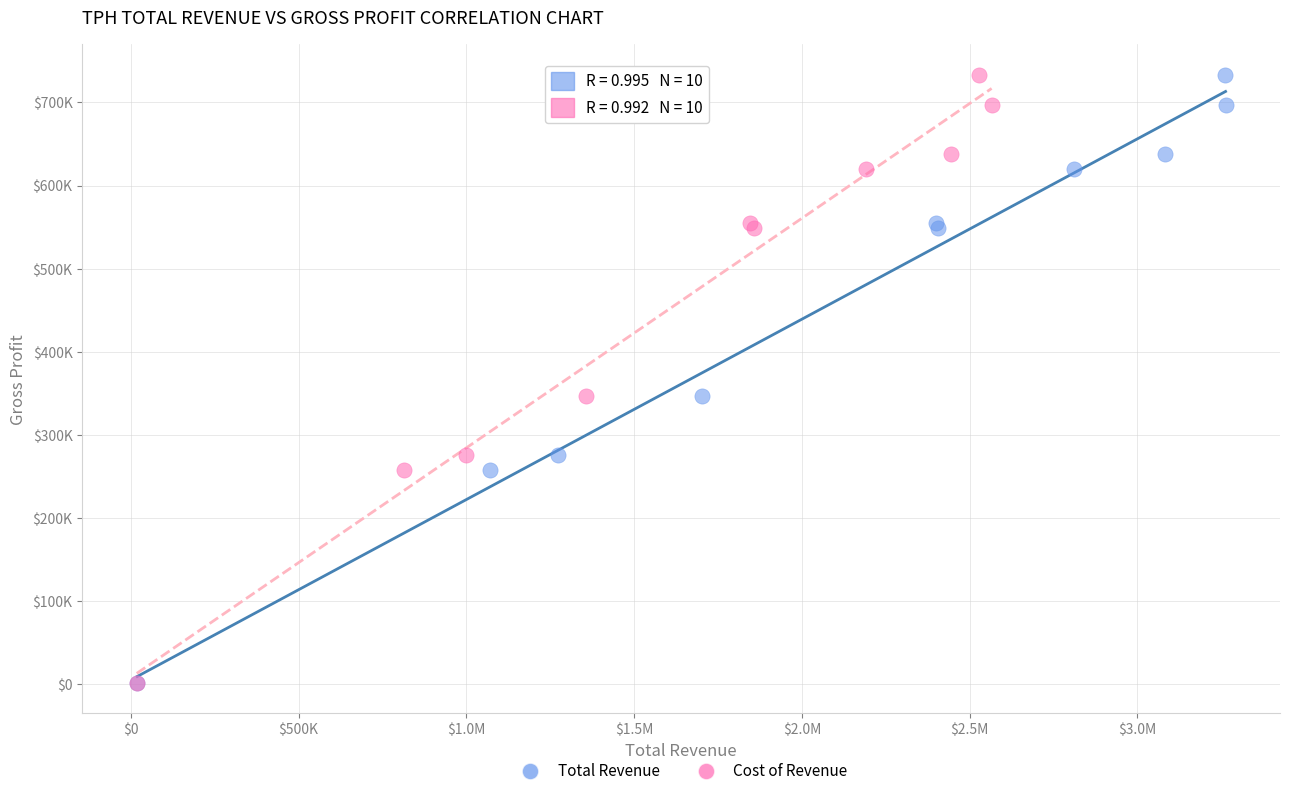

What are all the series names shown in the legend?

Total Revenue, Cost of Revenue